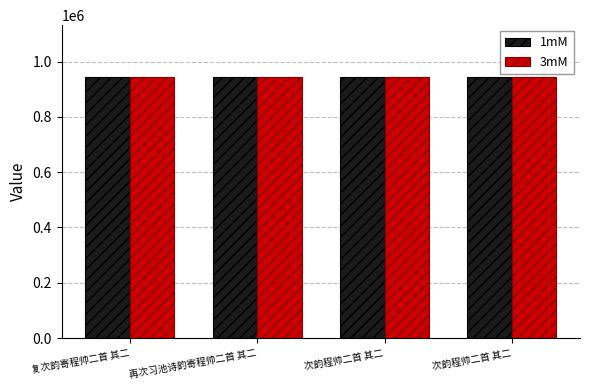

What is the sum of the 1mM values at 次韵程帅二首 其二 and 再次习池诗韵寄程帅二首 其二?

1886318